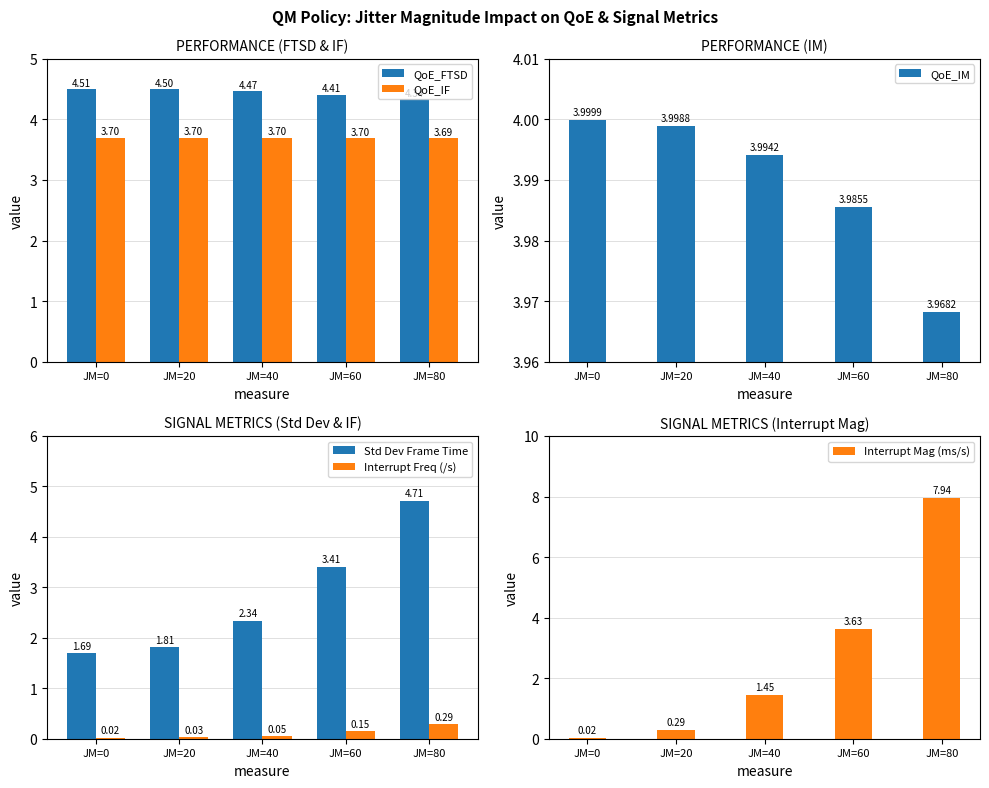

True or false: Interrupt Mag (ms/s) has a value of 13.6 at JM=80.

False